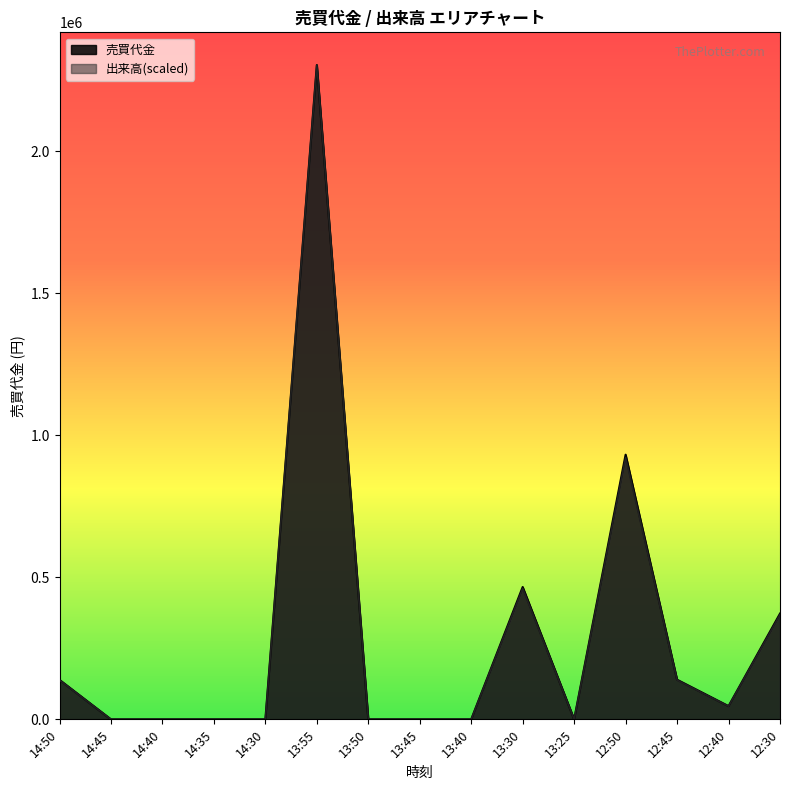

Where is 出来高 nearest to the value 1151975?

12:50